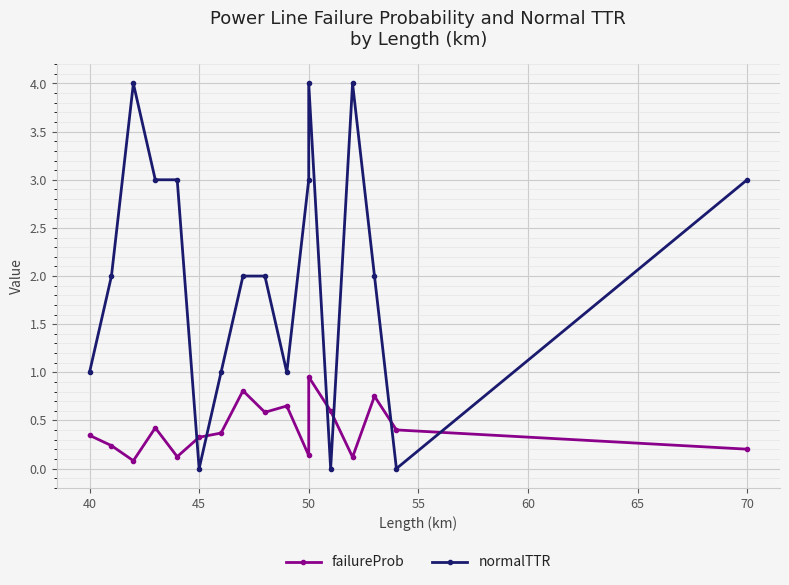

True or false: normalTTR and failureProb intersect in this chart.

True